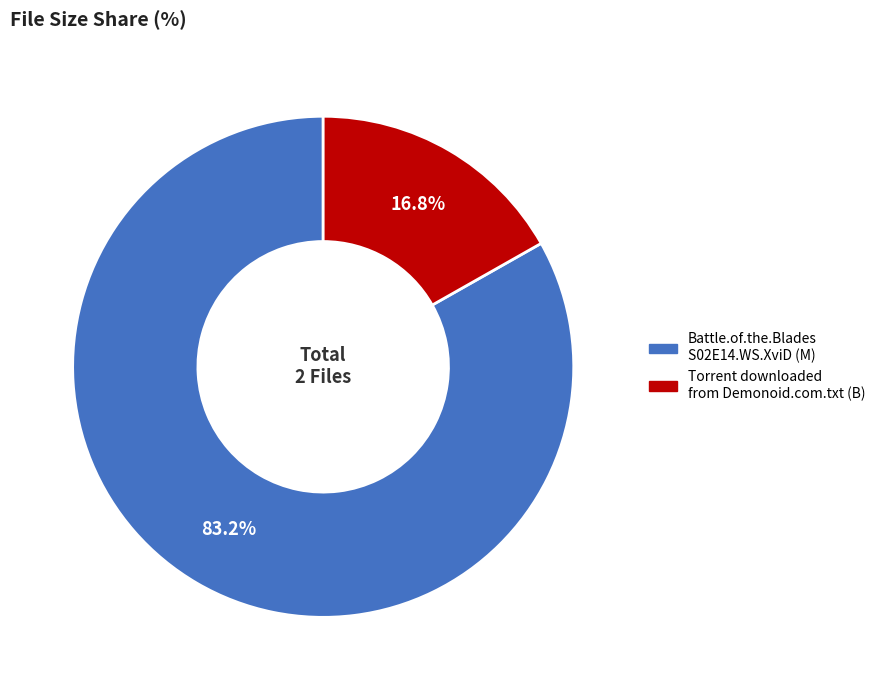

Is there any slice that represents more than half of the pie?

Yes